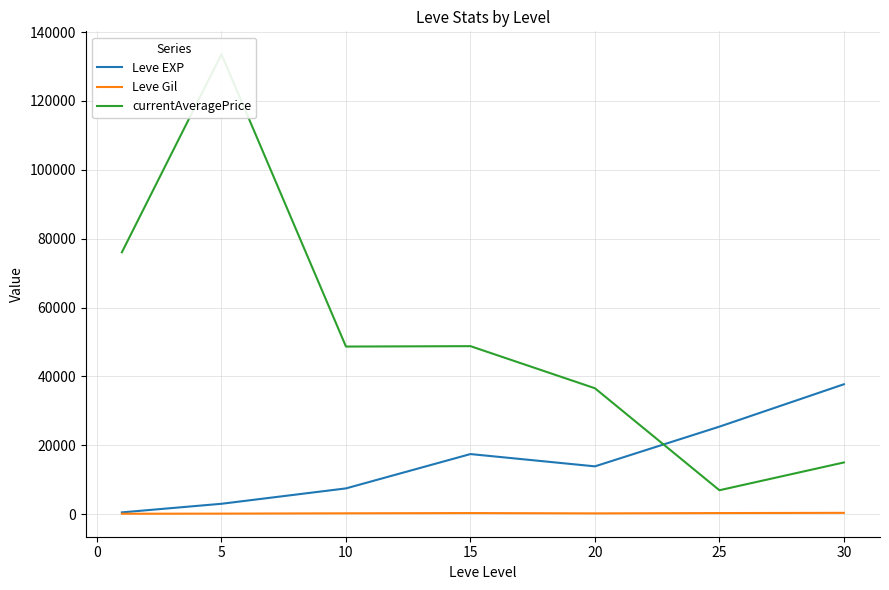

How many data points in Leve EXP are above 13876?

4